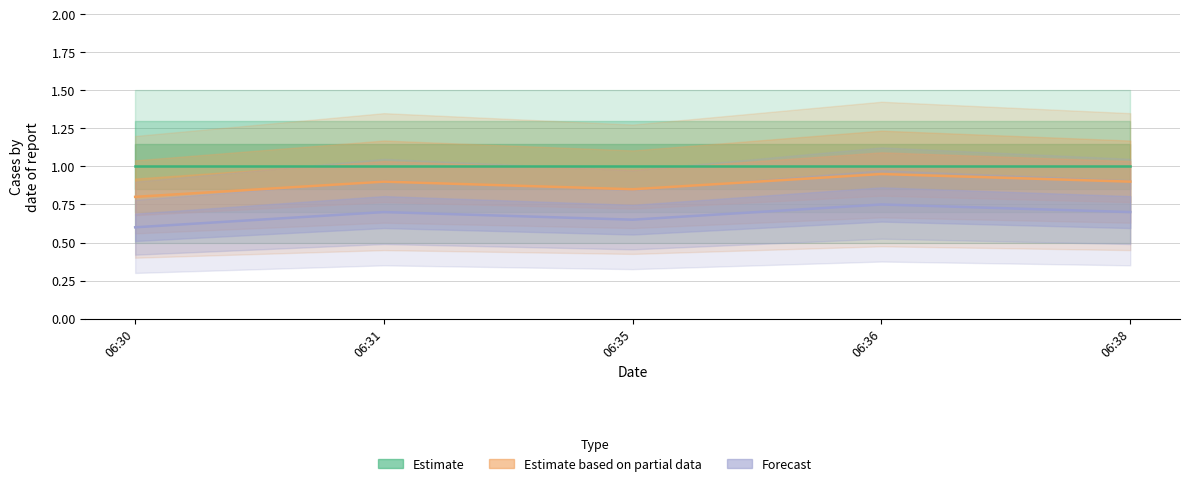

Reading left to right, what are all the values shown in this chart?

Estimate: 1.0	1.0	1.0	1.0	1.0
Estimate based on partial data: 0.8	0.9	0.8	0.9	0.9
Forecast: 0.6	0.7	0.7	0.8	0.7